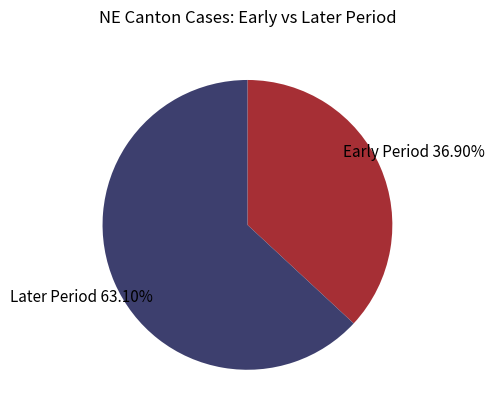

Which slice is the largest?

Later Period